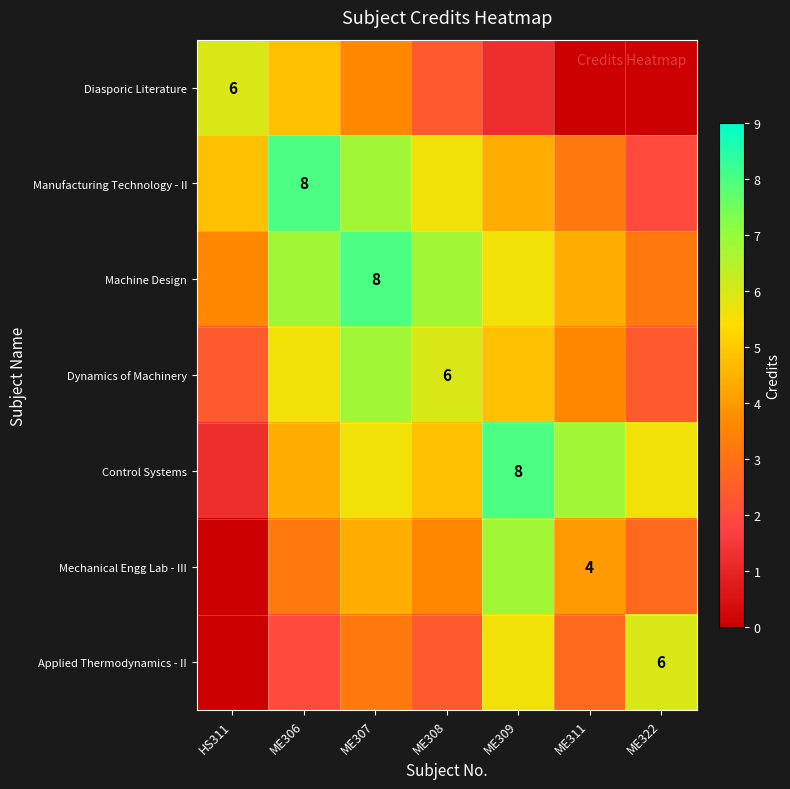

True or false: Control Systems has a value of 3.0 at ME308.

False